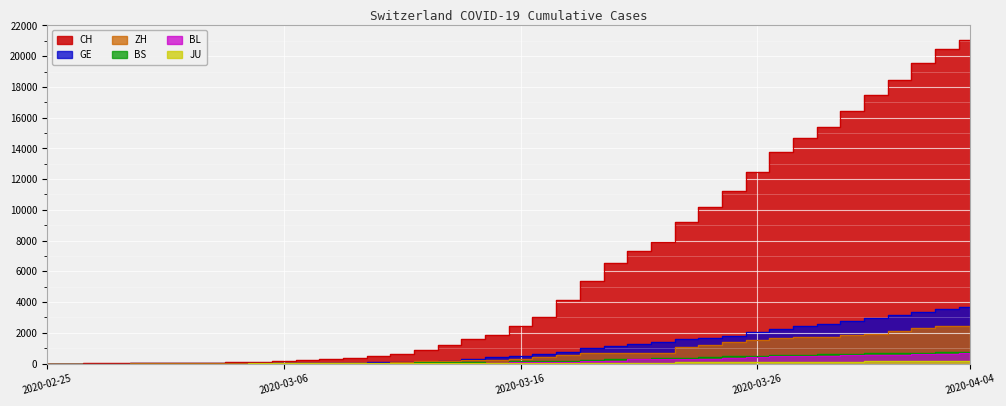

Where is JU nearest to the value 77?

2020-03-24